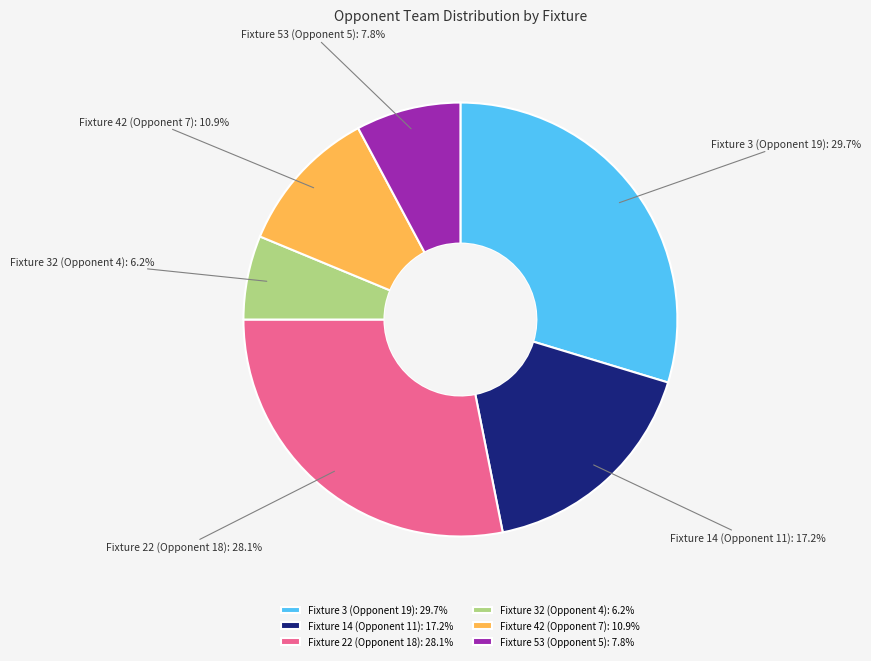

What percentage do Fixture 42 (Opponent 7) and Fixture 3 (Opponent 19) together represent?

40.6%